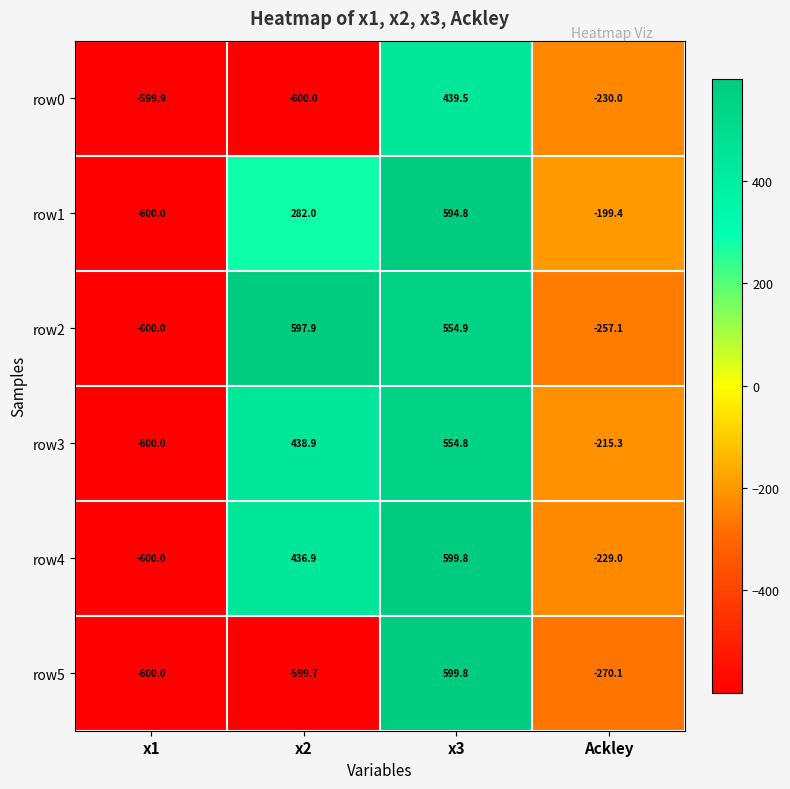

The value of row3 at Ackley is -215.3. True or false?

True